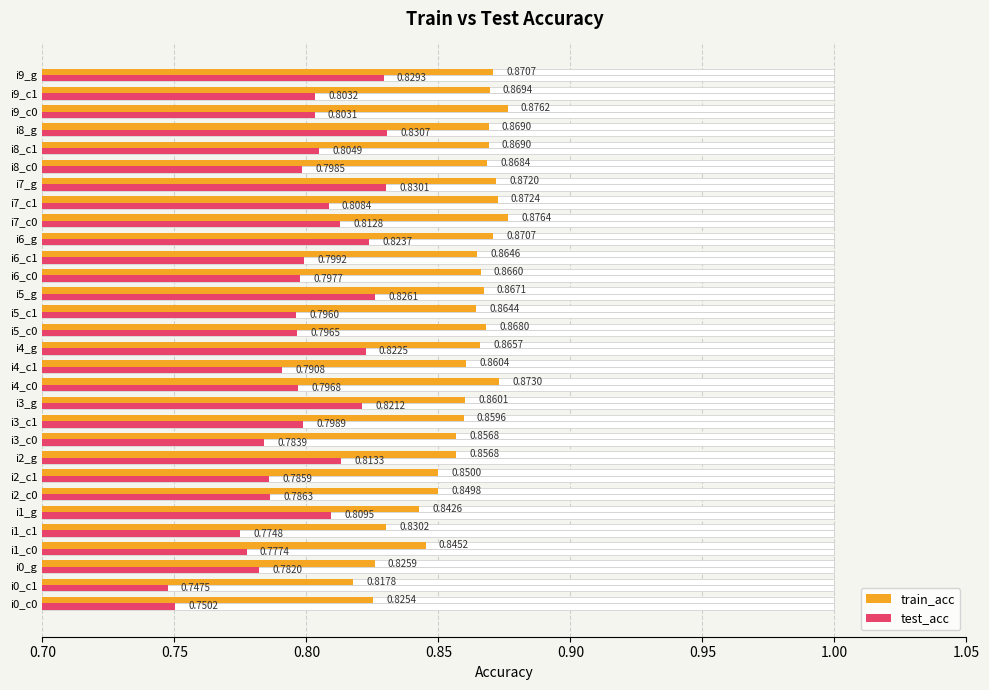

Which series has the largest total across all categories?

train_acc